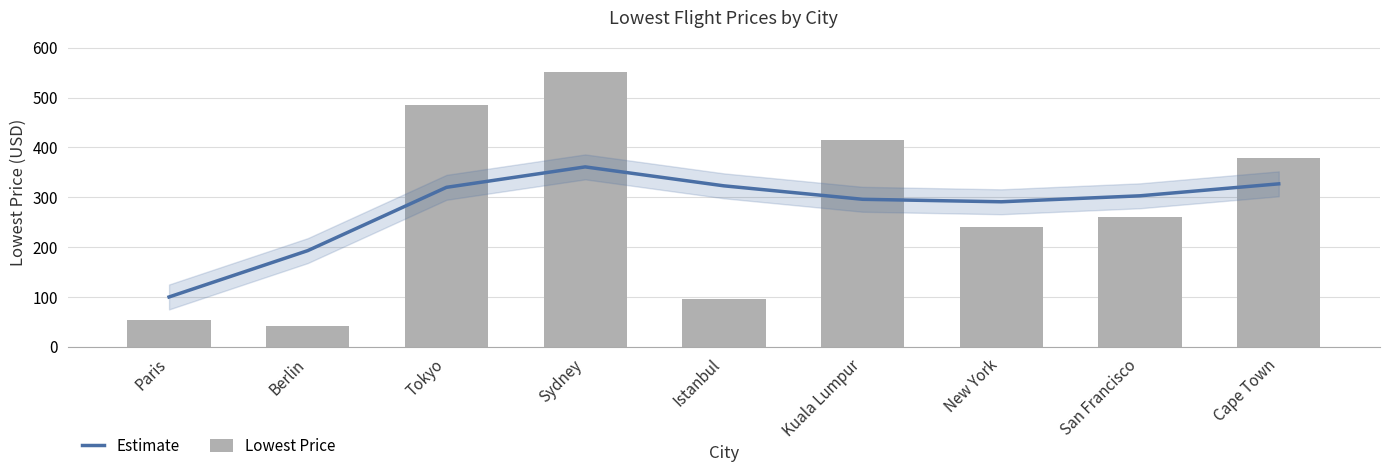

What is the maximum value shown in the chart?

551